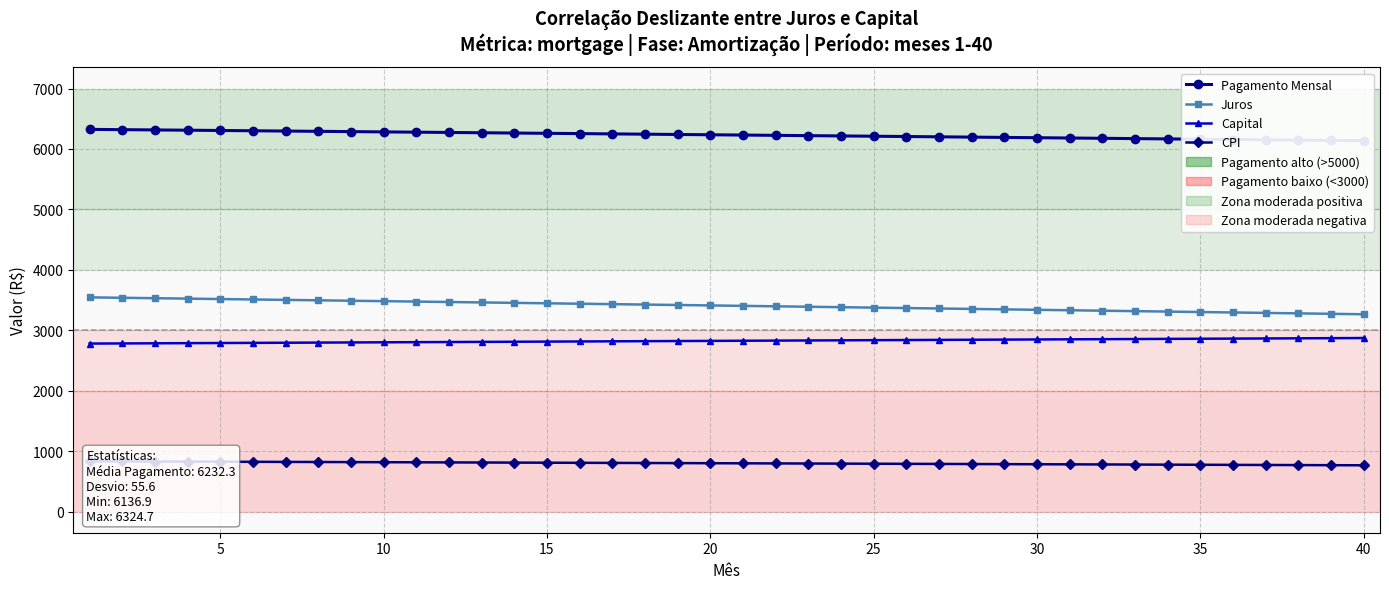

Which series has the largest total across all categories?

Pagamento Mensal